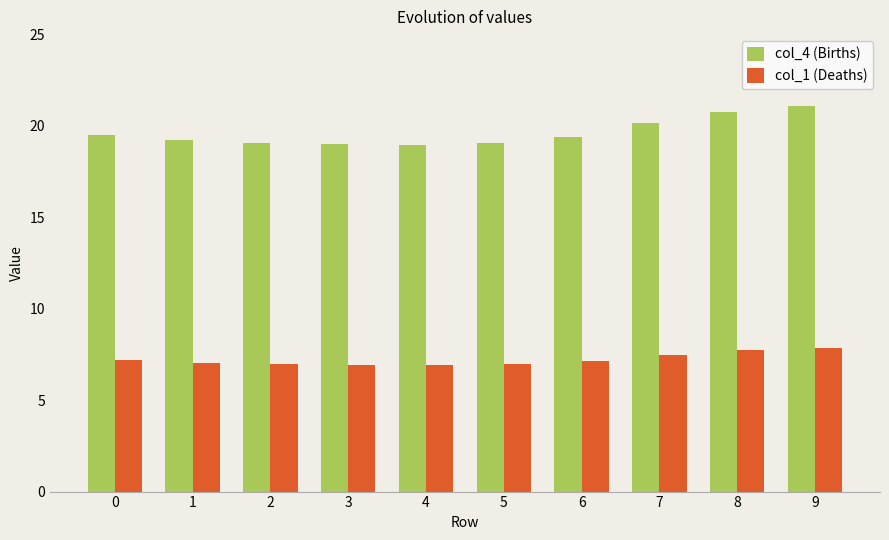

True or false: col_4 (Births) has a value of 5.1 at 1.

False